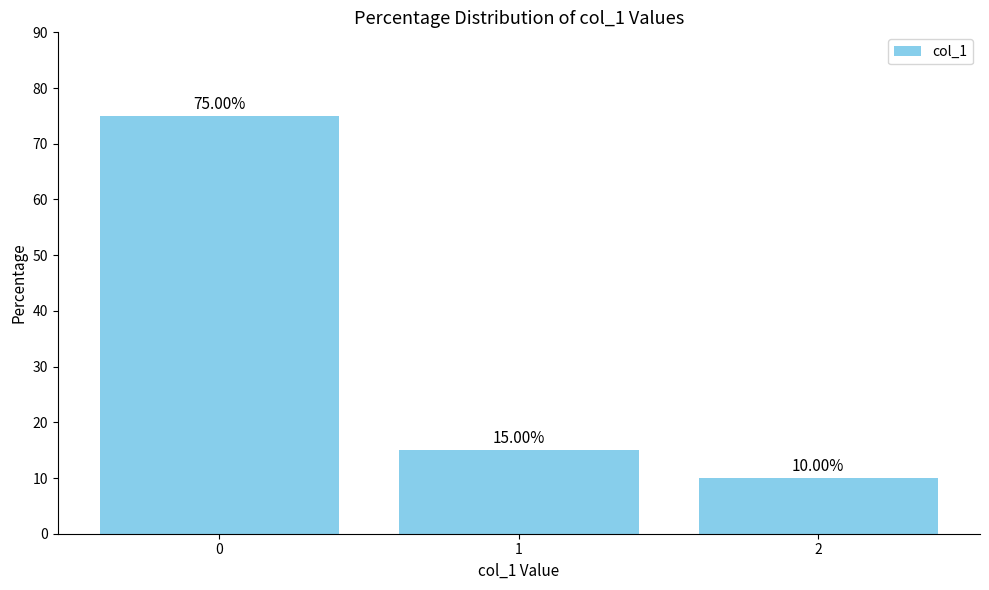

At which category does the chart reach its minimum across all series?

2